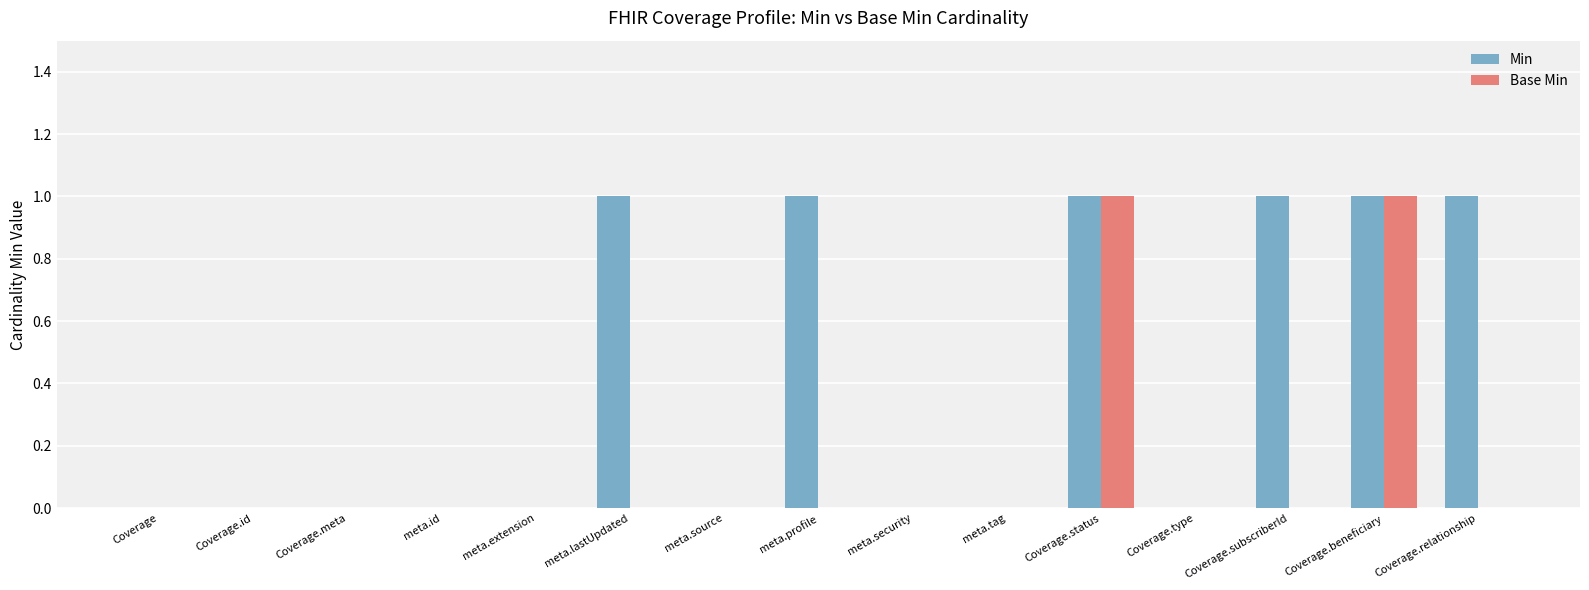

What is the sum of all Min values?

6